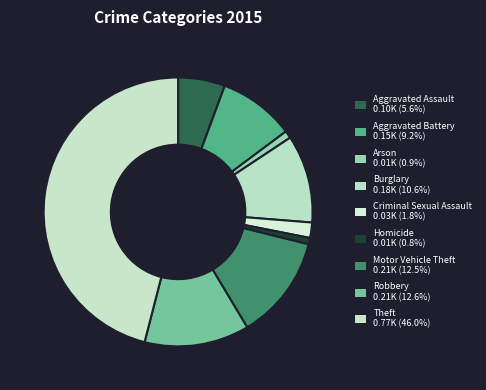

How many slices are in this pie chart?

9